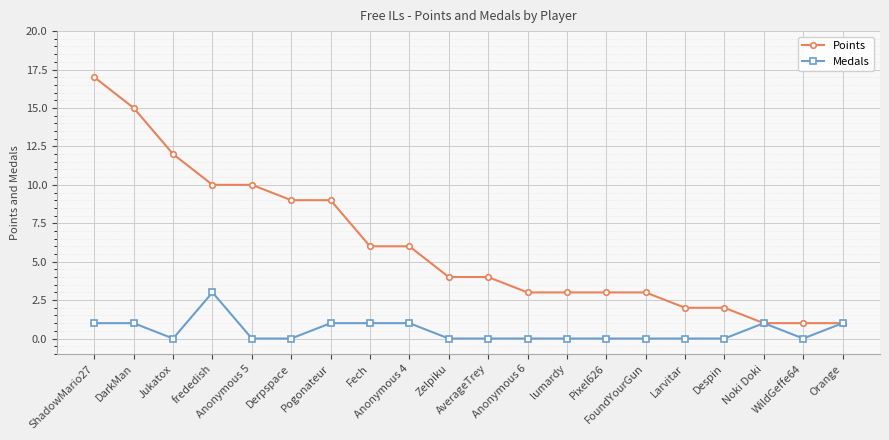

How many lines are shown in the chart?

2